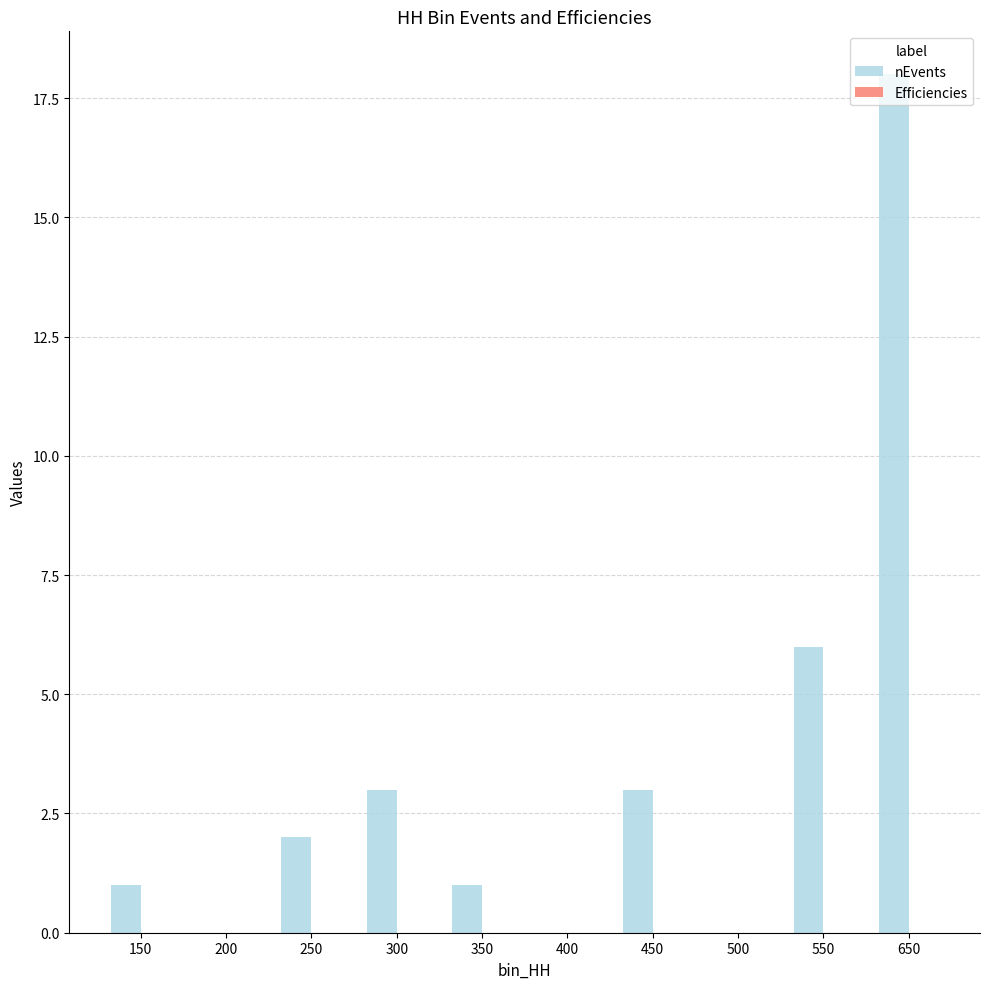

At which category is the sum across all series the highest?

650